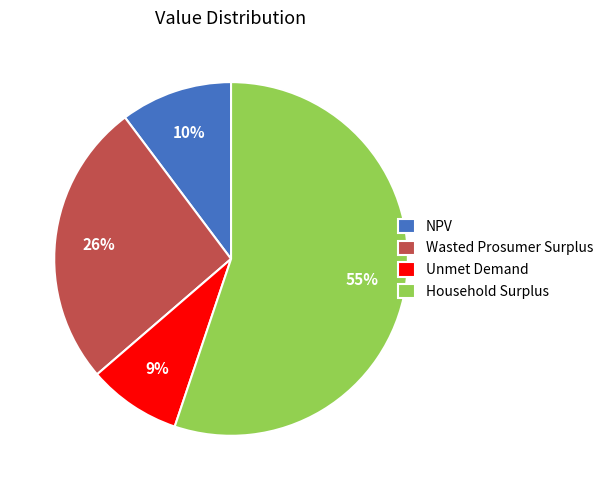

To the nearest percent, what is the average slice percentage?

25%